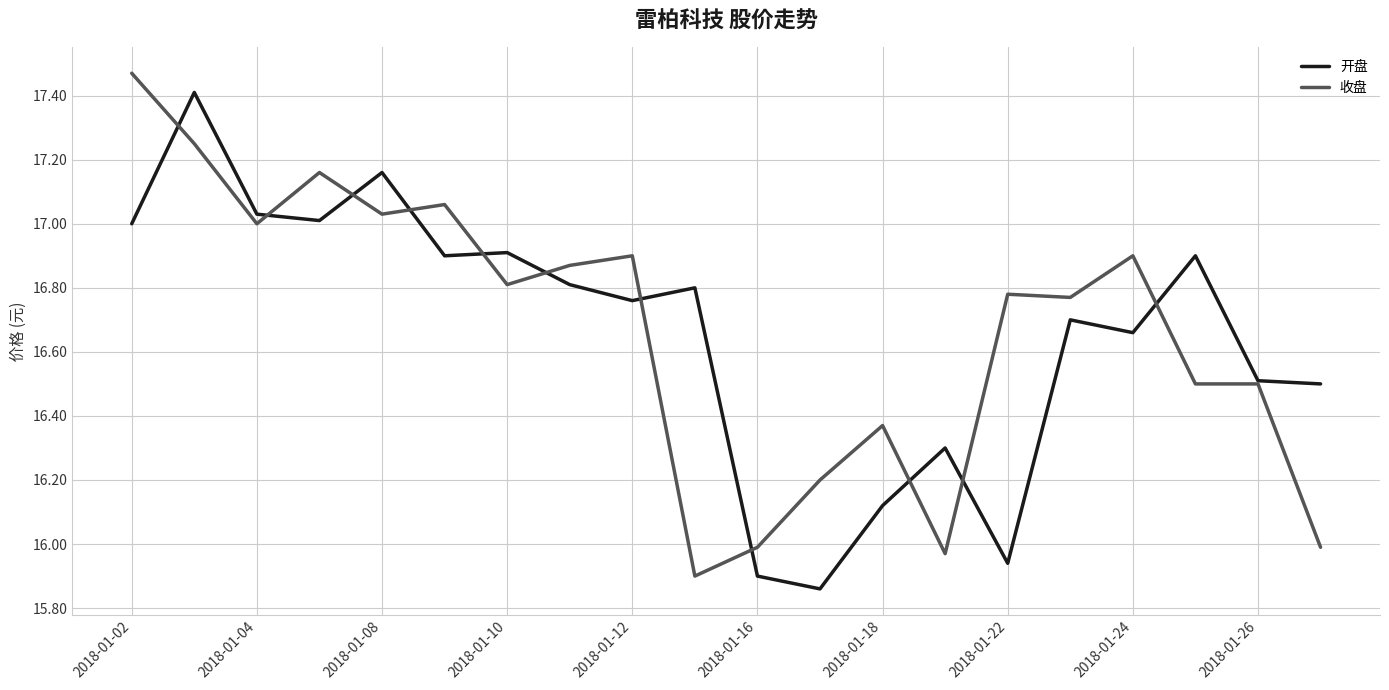

What are all the series names shown in the legend?

开盘, 收盘